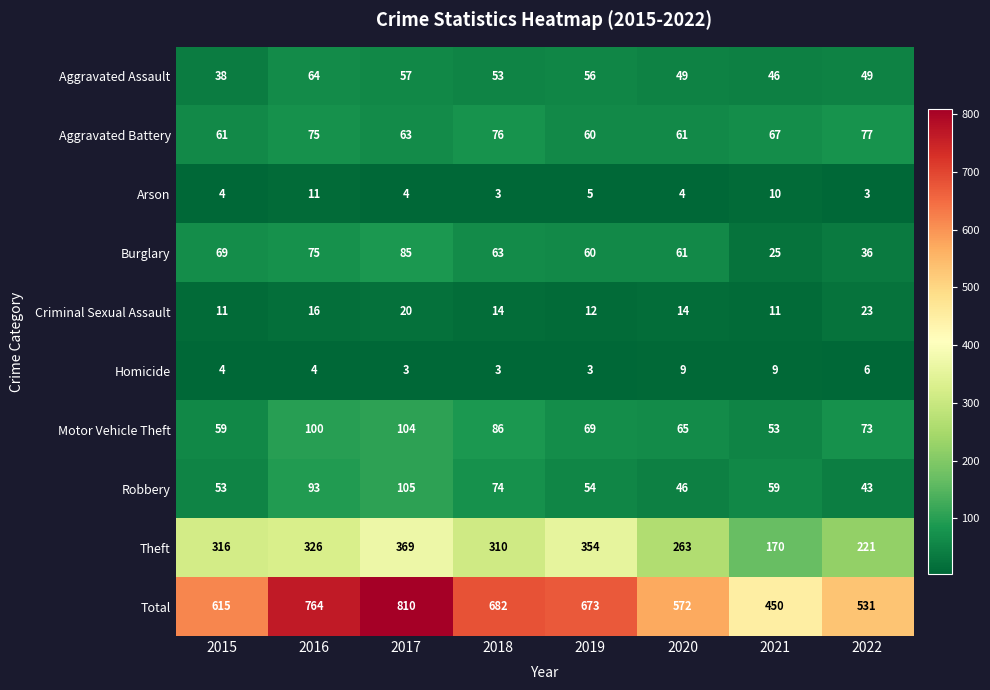

What is the difference between the maximum and minimum values in the Motor Vehicle Theft series?

51